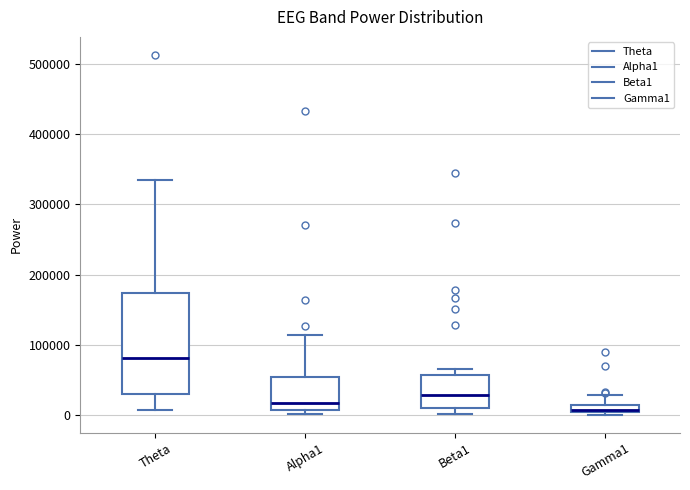

Comparing the boxes themselves (not the whiskers), which one is the tallest?

Theta